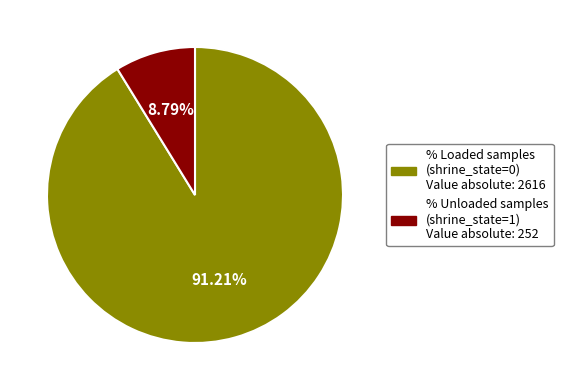

How many segments does this pie chart have?

2